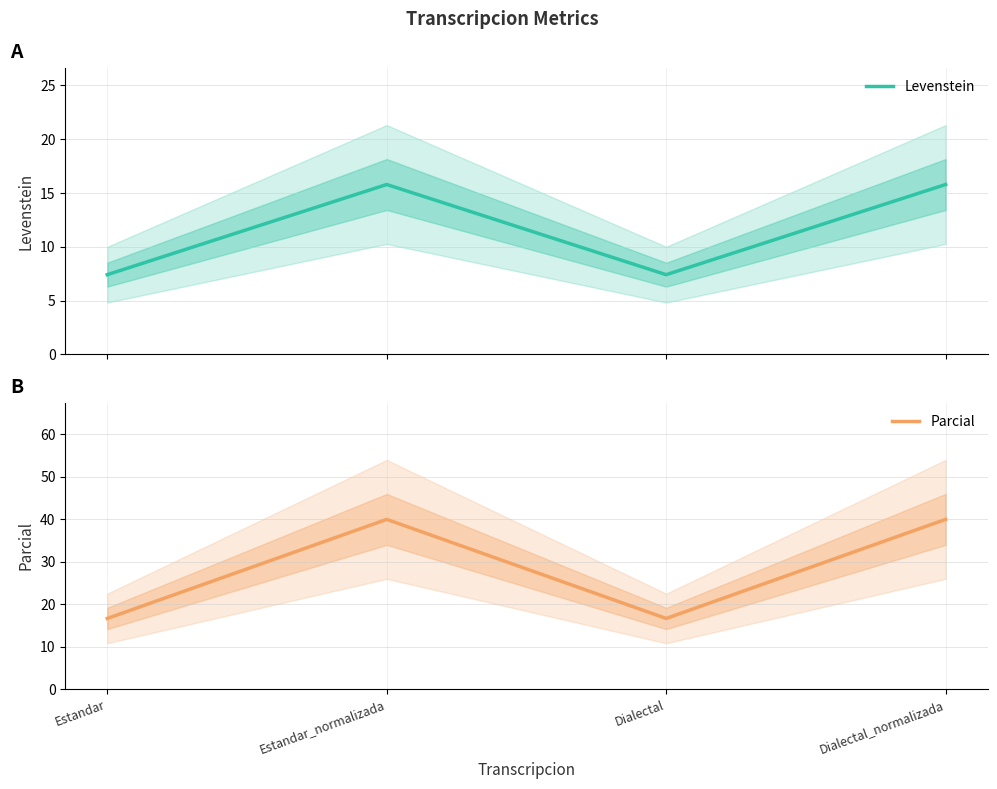

Which category has the lowest value across all series?

Estandar